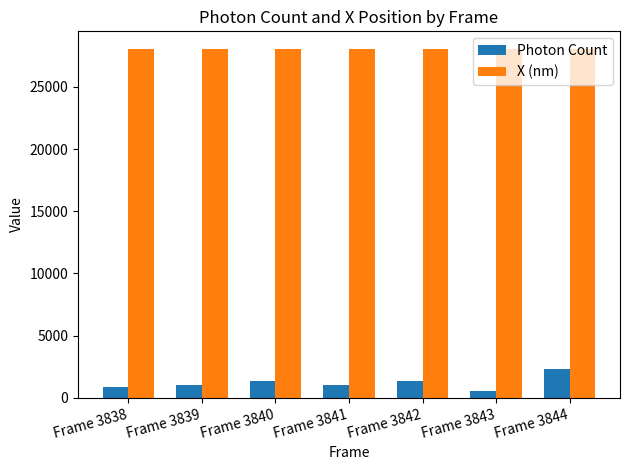

True or false: Photon Count has a value of 1331.9 at Frame 3842.

True